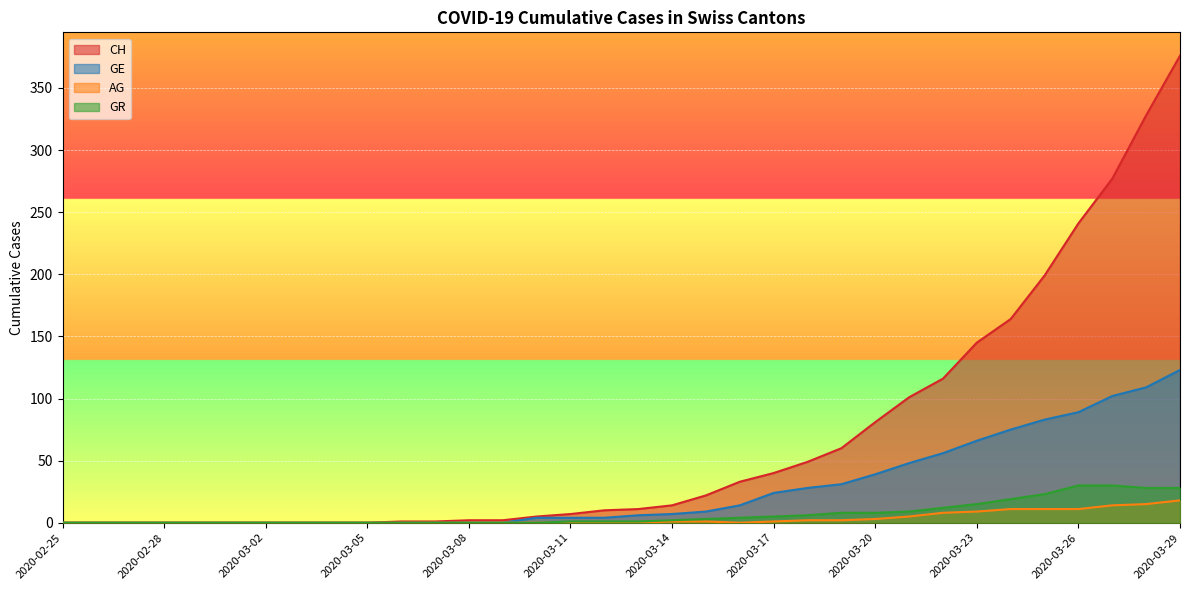

What is the difference between the highest and lowest values at 2020-03-11?

7